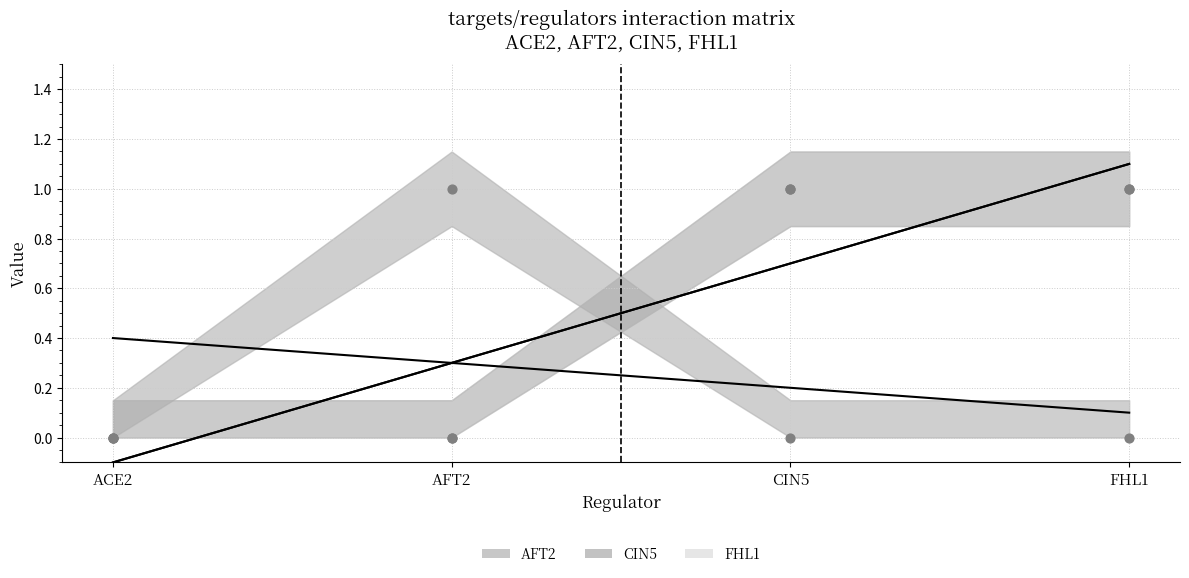

Which series reaches the minimum Y coordinate?

AFT2